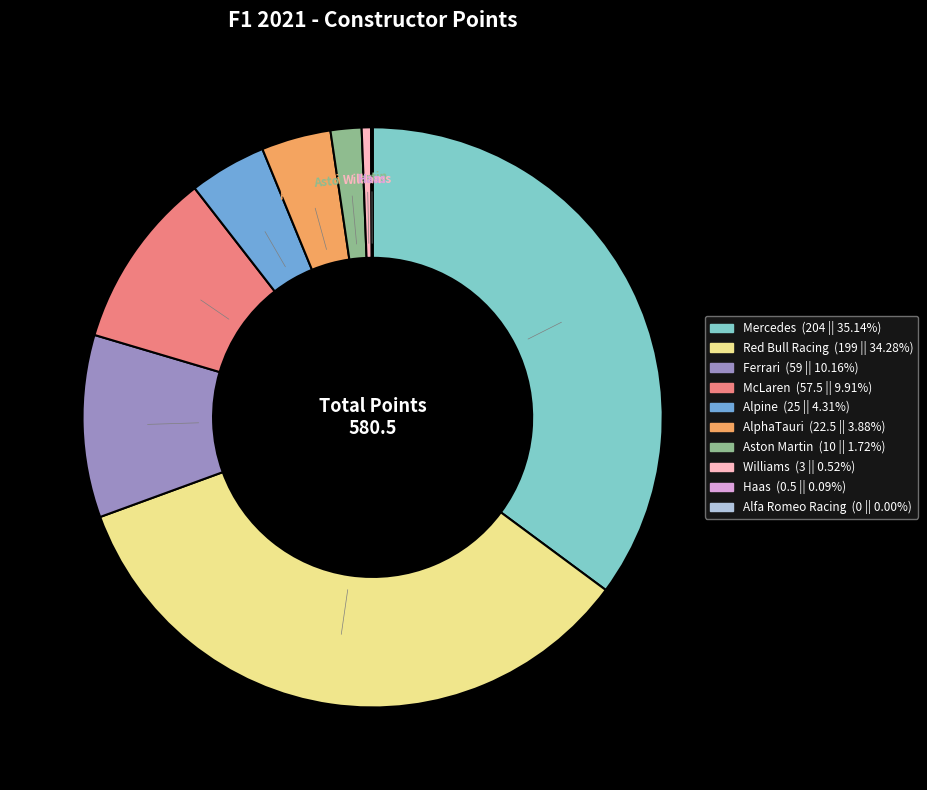

Which slice is the largest?

Mercedes